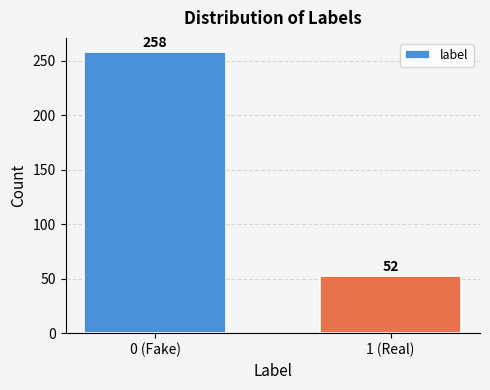

Reading left to right, list all the values displayed in this chart.

258	52